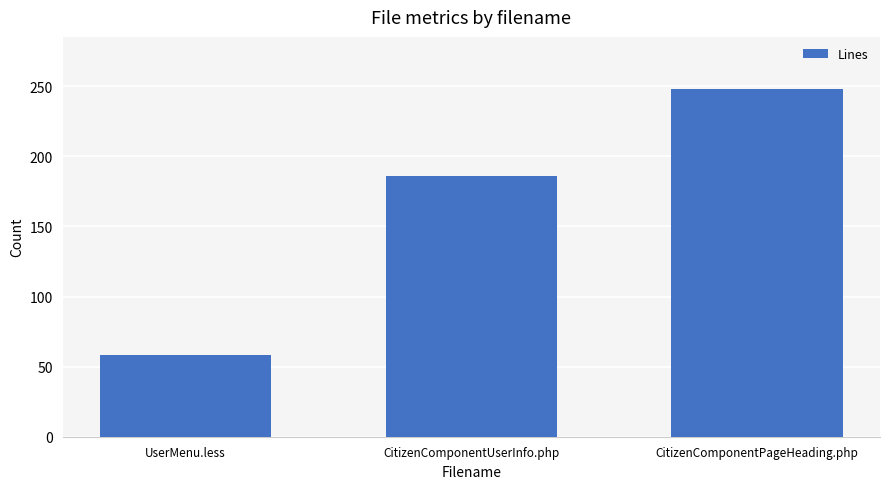

Is it true that the value at CitizenComponentPageHeading.php is 248?

True